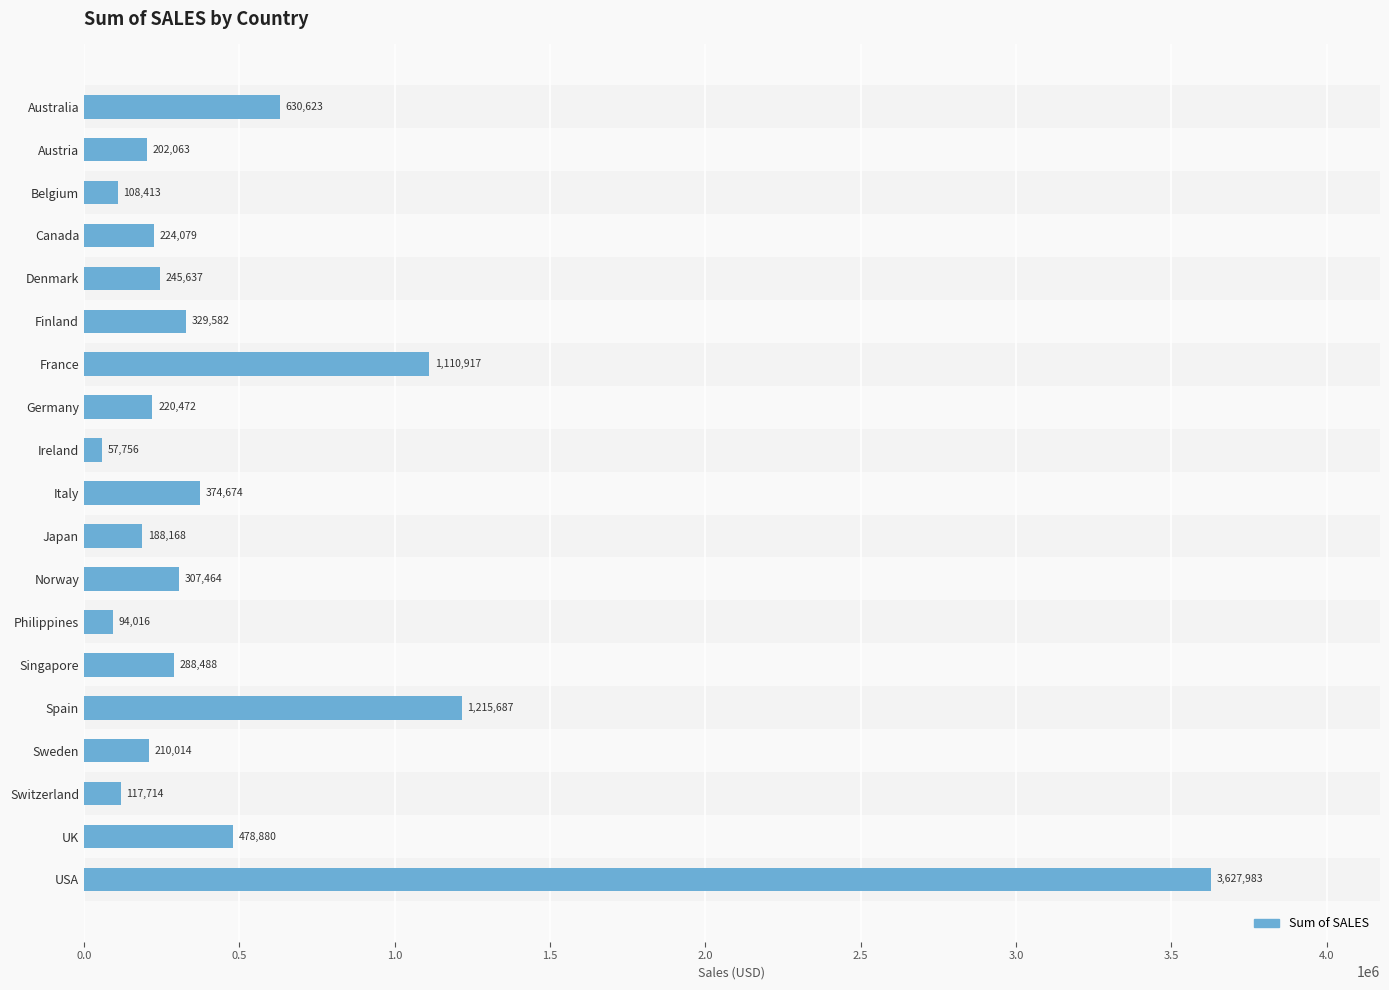

What is the label of the 19th bar from the bottom?

Australia